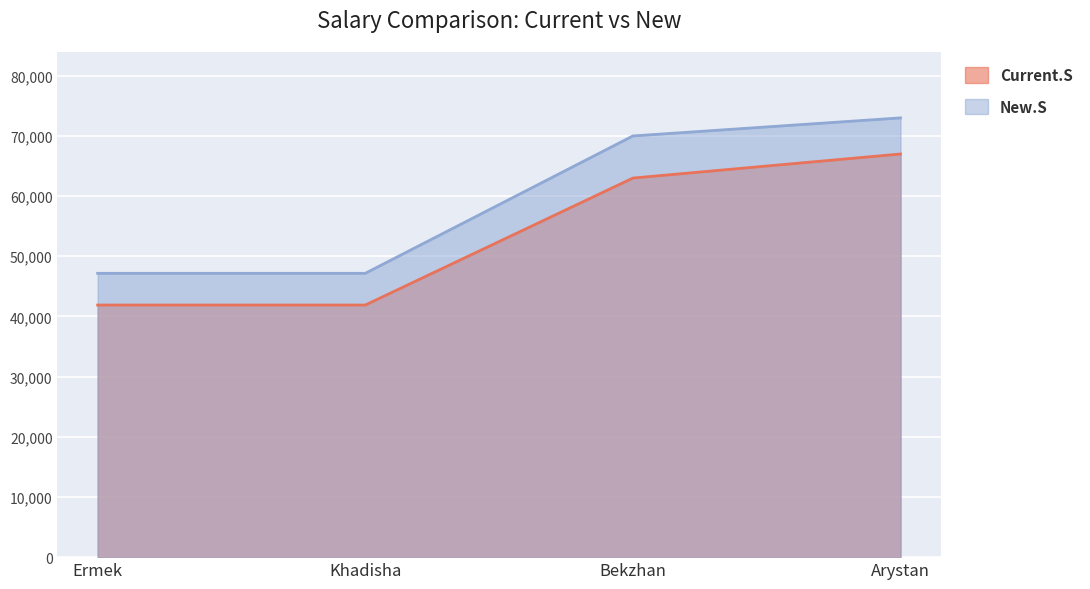

Which category has the highest value across all series?

Arystan